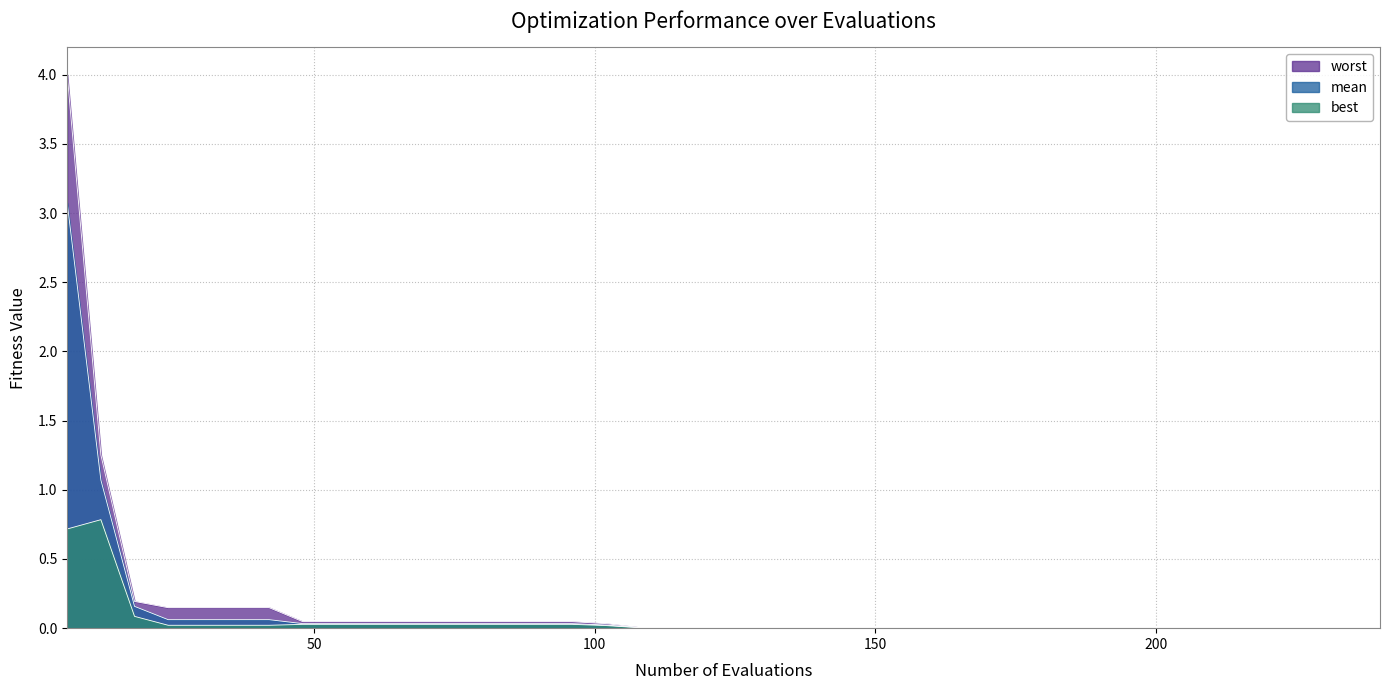

True or false: best and mean intersect in this chart.

False